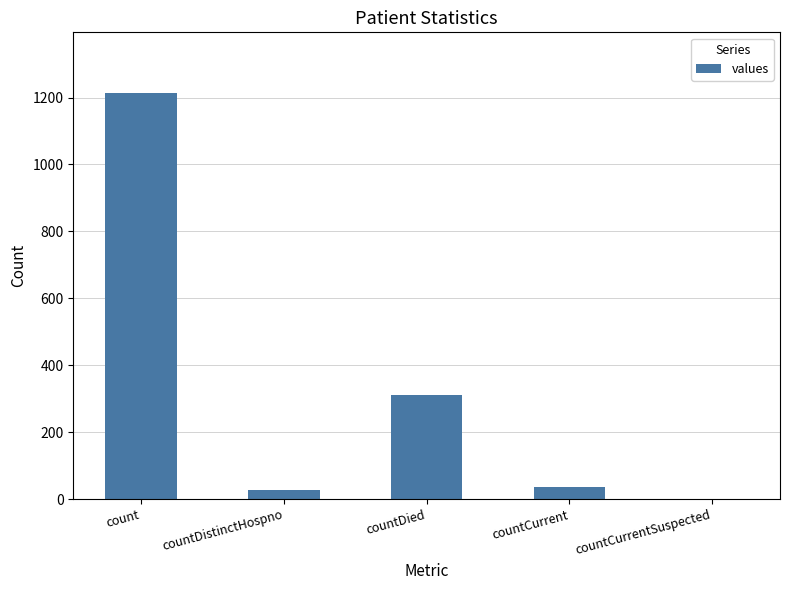

How many series are shown in this chart?

1